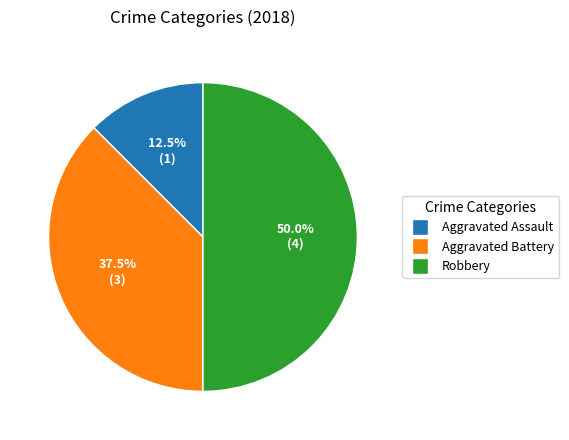

What is the largest slice in the pie chart?

Robbery